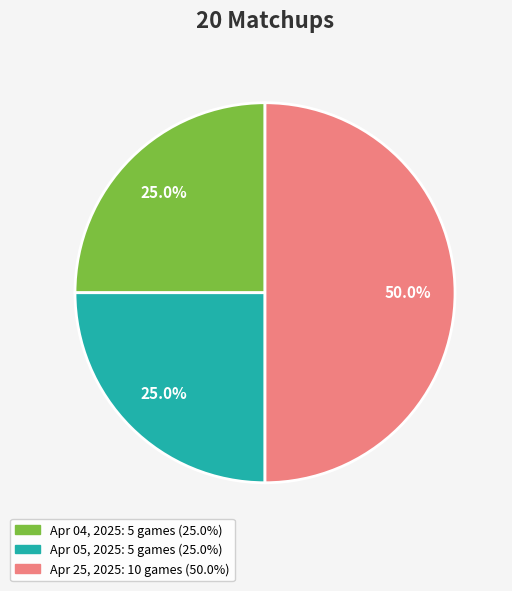

How many slices are in this pie chart?

3